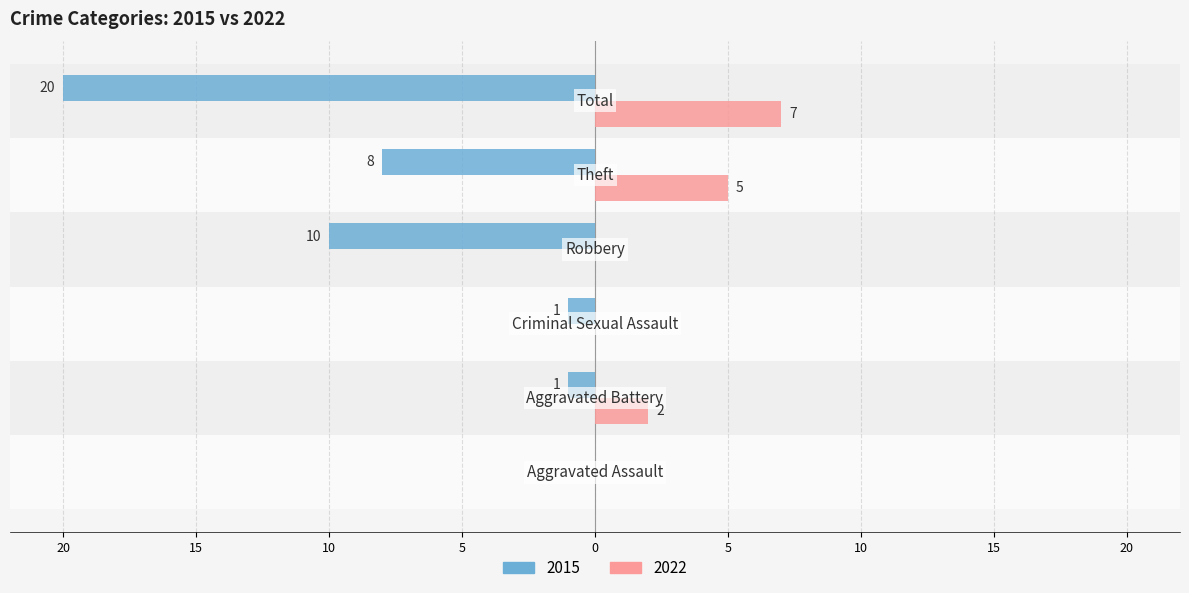

What are all the series names shown in the legend?

2015, 2022